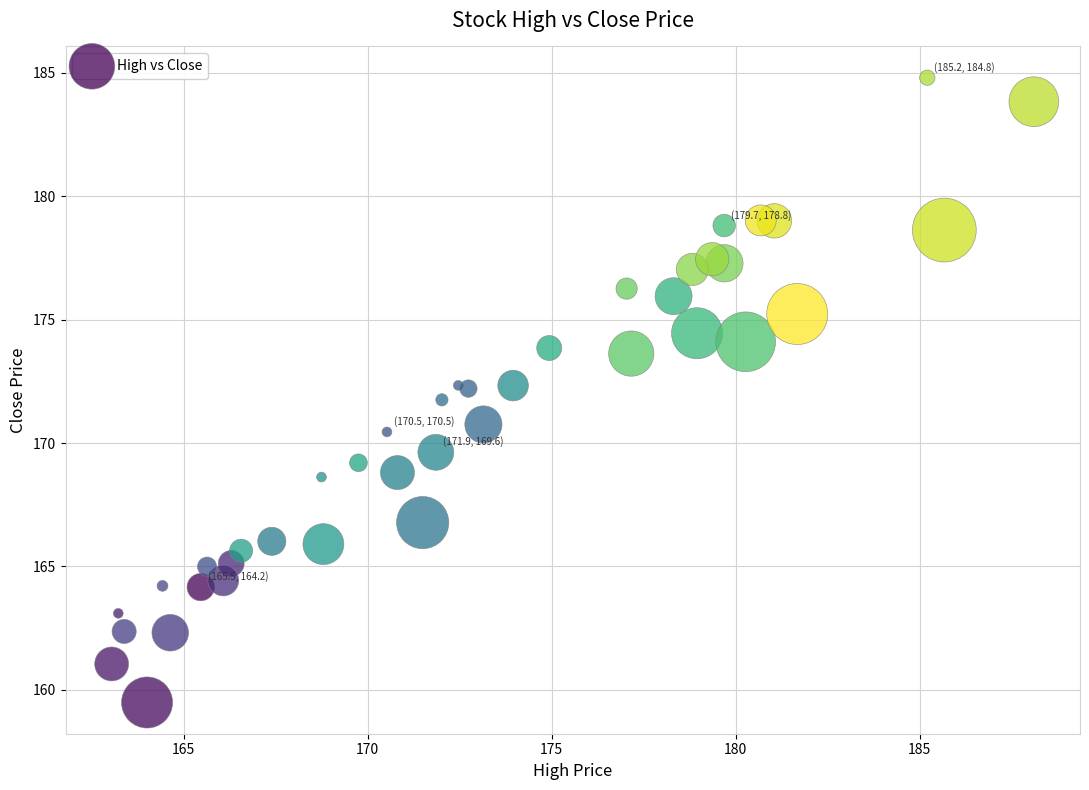

What is the range of Y values (max minus min)?

25.3